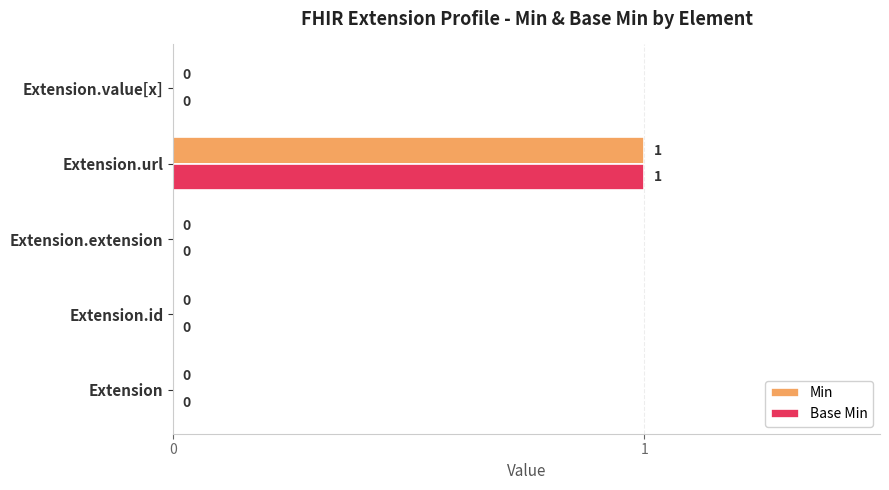

Is it true that Min equals 1 at Extension.id?

False